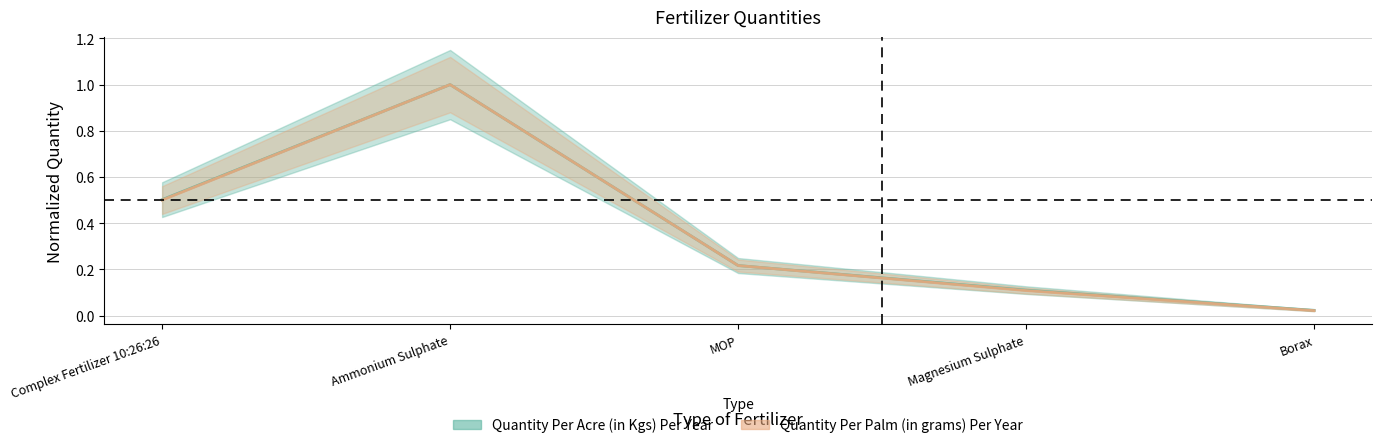

How many distinct data groups are displayed?

2